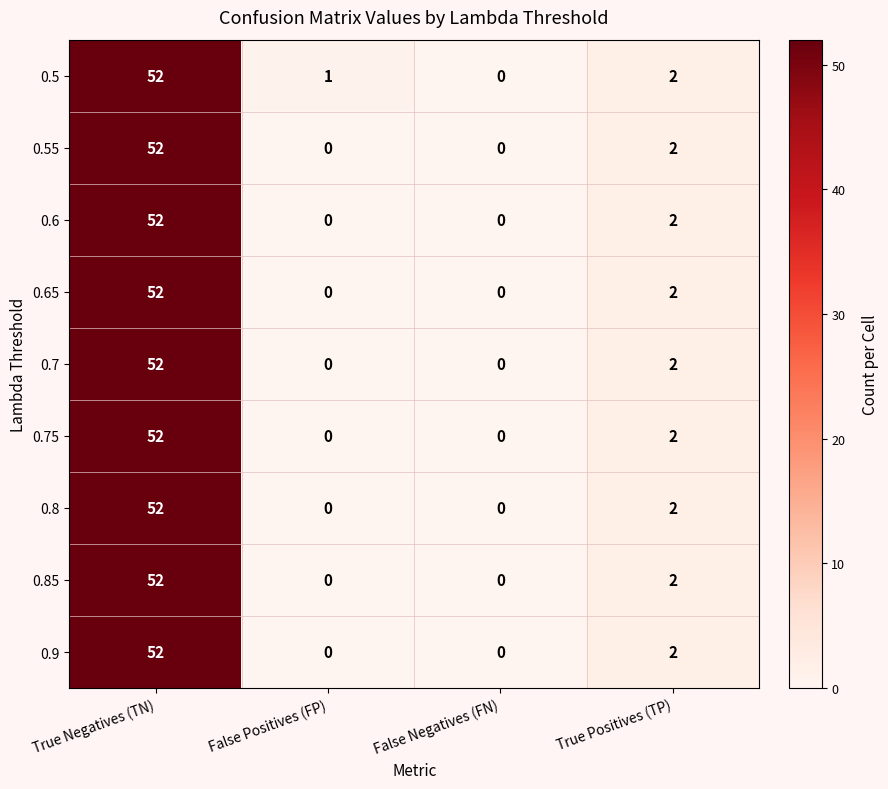

Which series changed the most between False Positives (FP) and False Negatives (FN)?

0.5